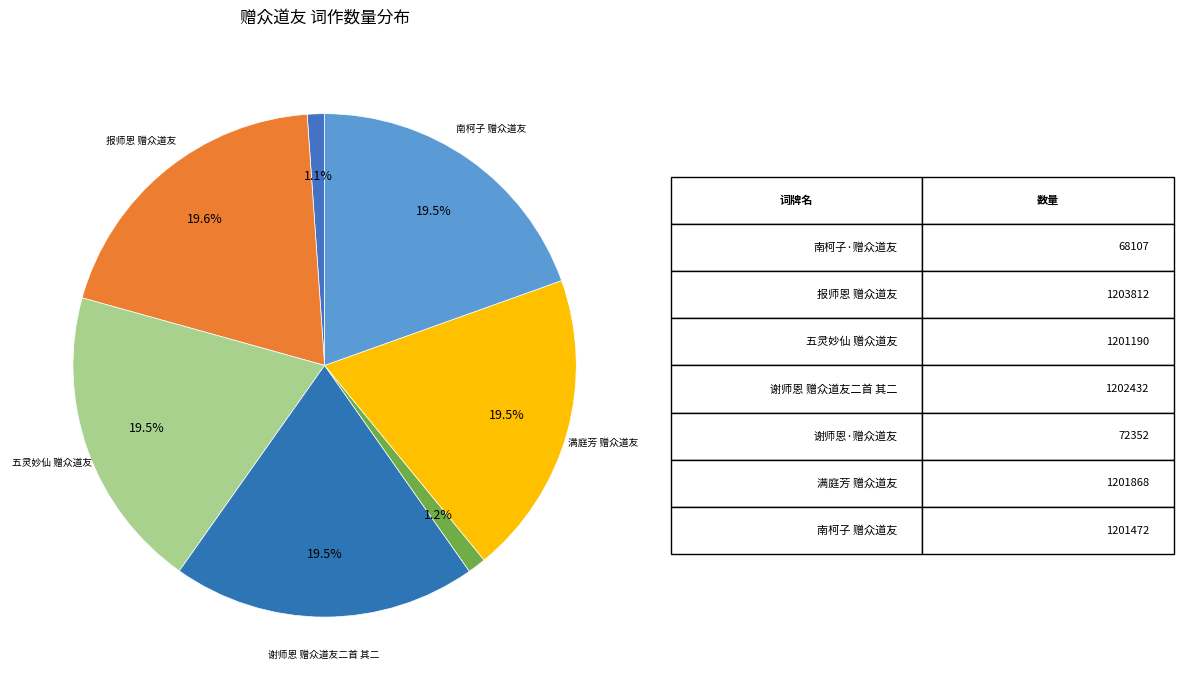

How many slices are in this pie chart?

7